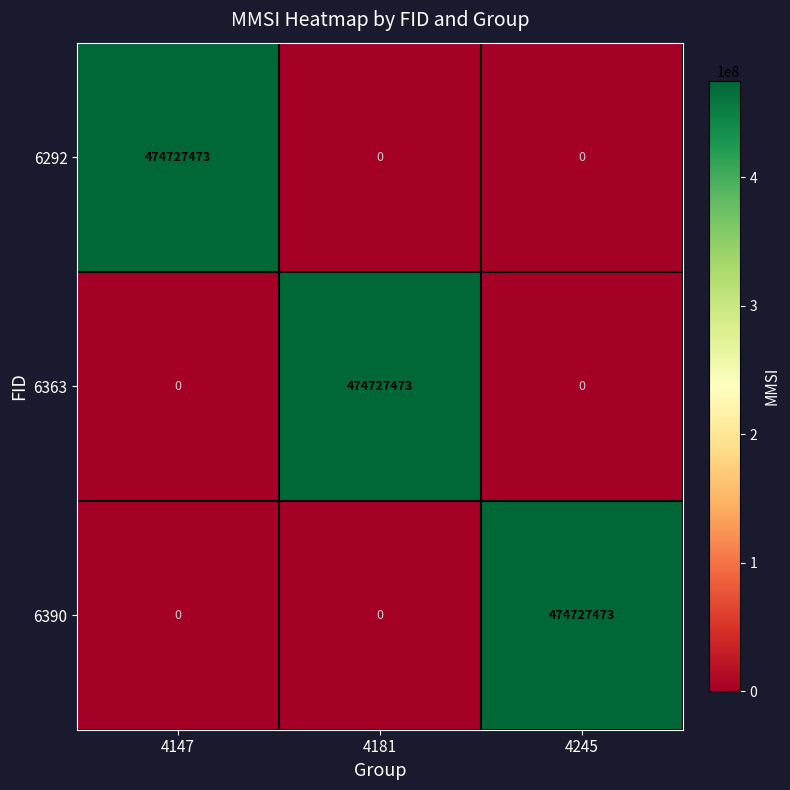

Between 4147 and 4181, which series saw the biggest shift?

6292